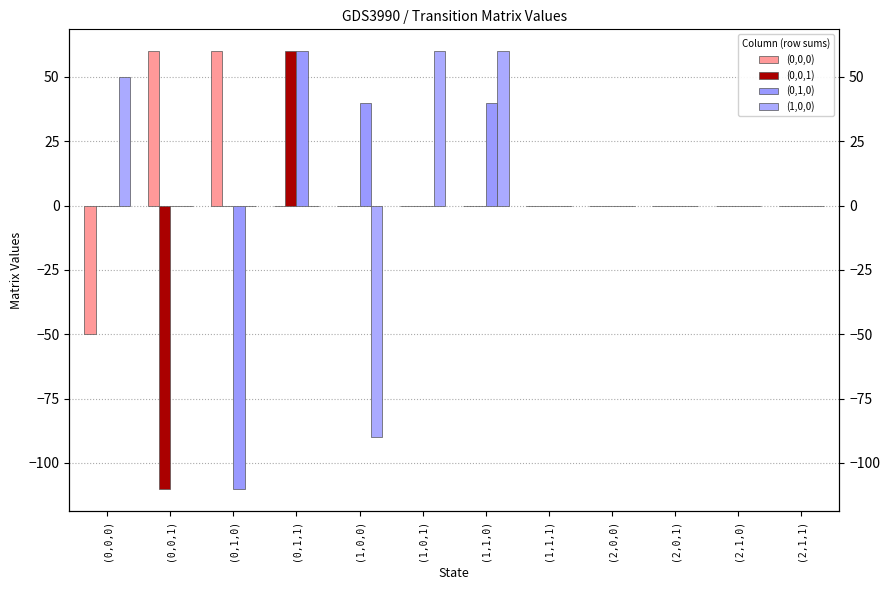

How many bars are there in total?

48